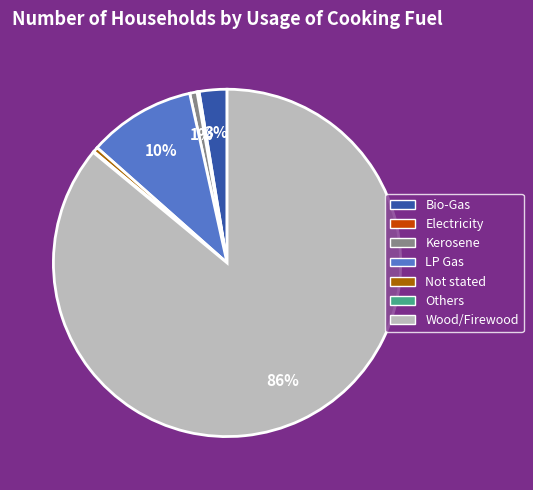

Which category accounts for the majority?

Wood/Firewood